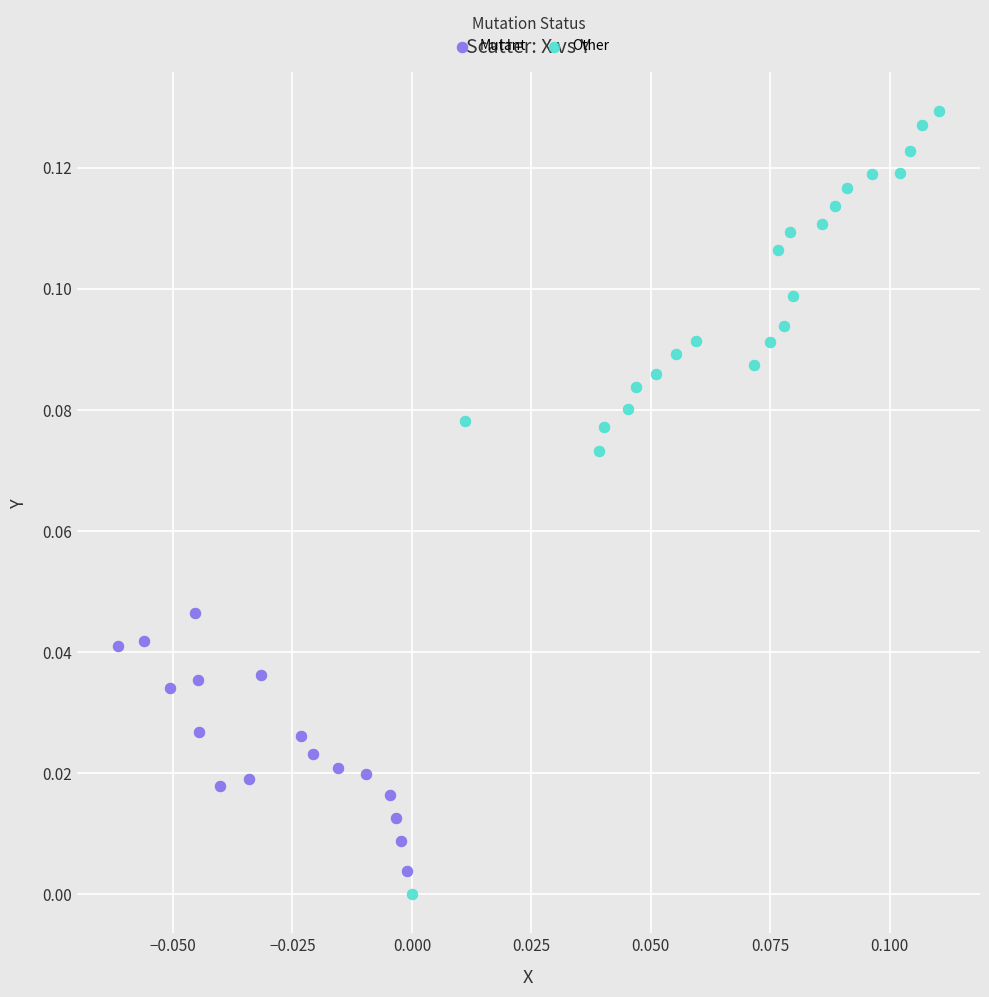

What are all the series names shown in the legend?

Mutant, Other